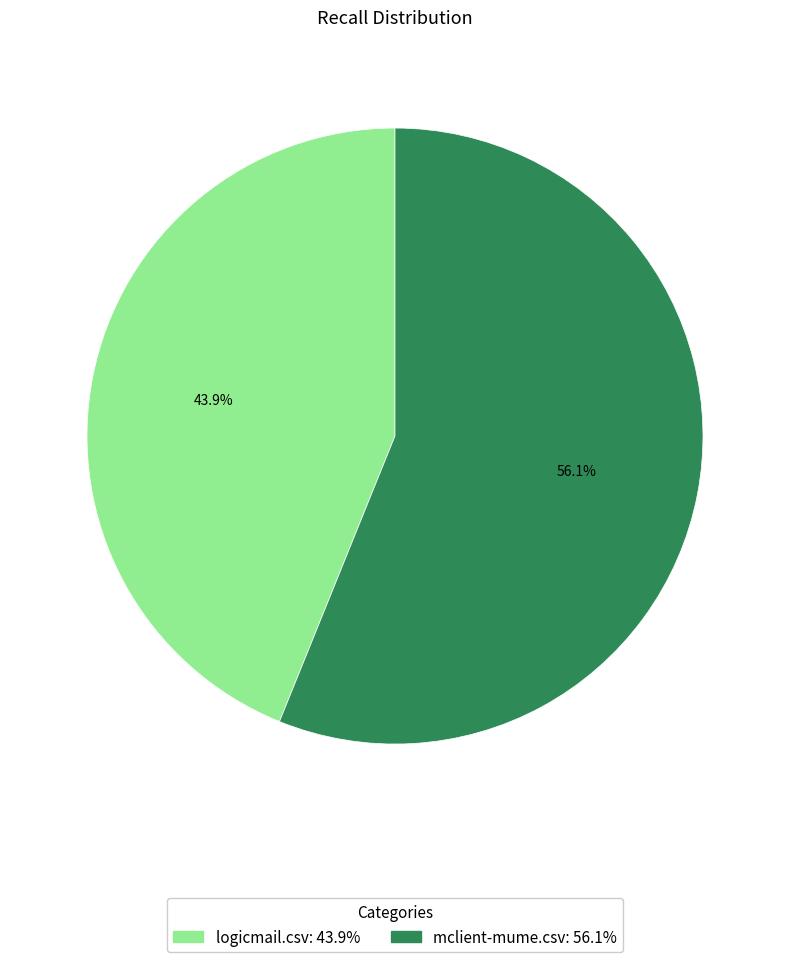

Is there any slice that represents more than half of the pie?

Yes